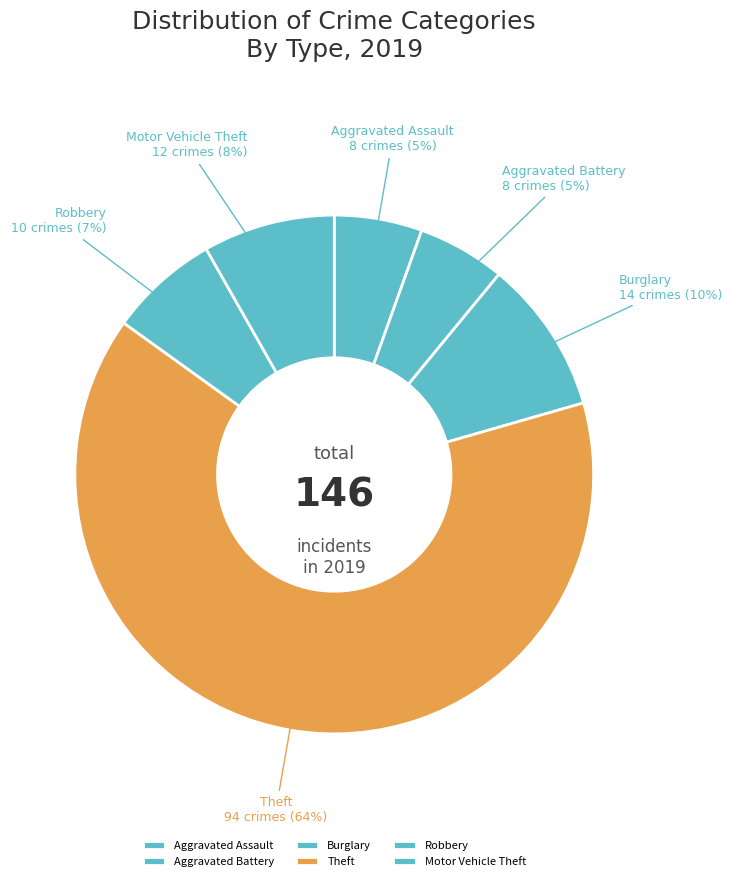

Which has a higher value, Robbery or Burglary?

Burglary